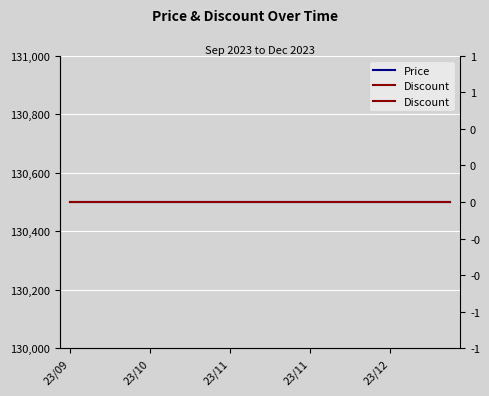

Does the chart display data point markers on the line(s)?

No